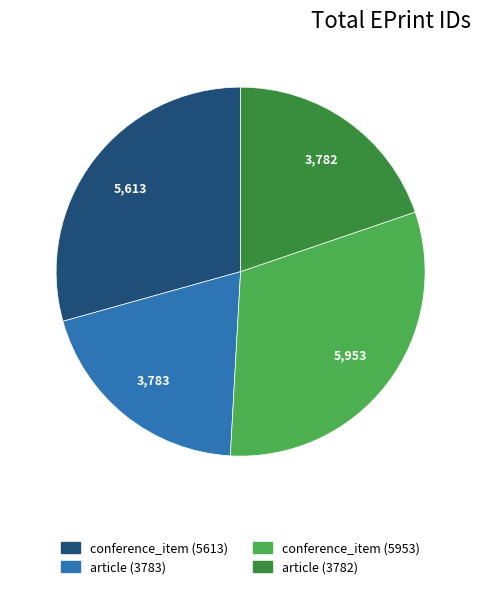

How many slices are in this pie chart?

4